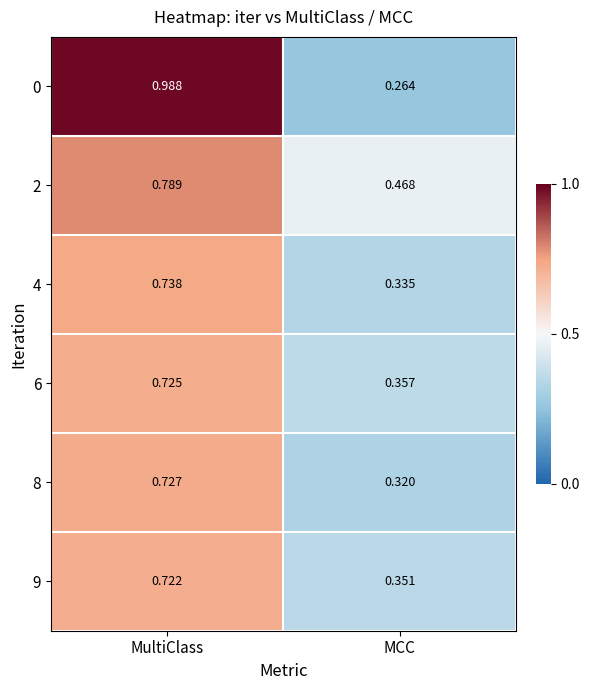

At which label is 8 closest to 0?

MCC